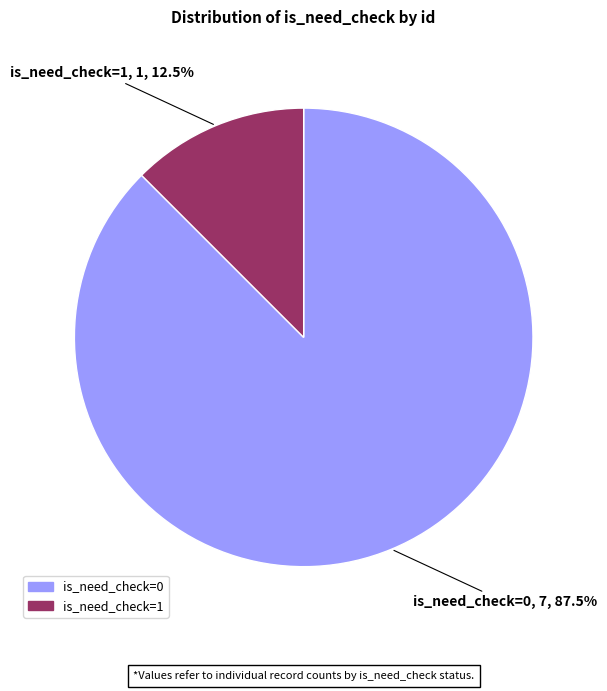

Is there a majority slice in this chart?

Yes